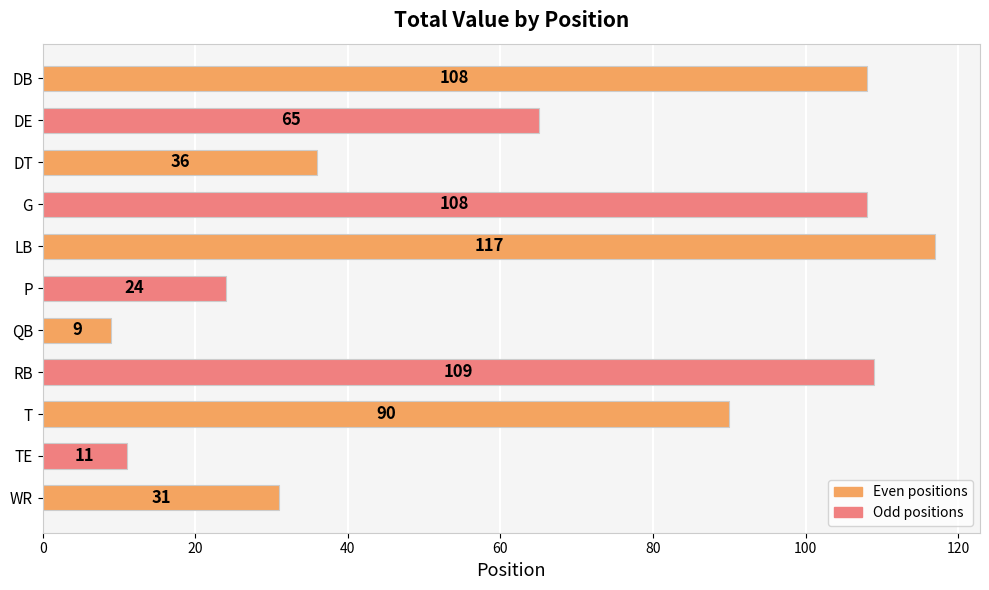

At which label is the value closest to 63?

DE